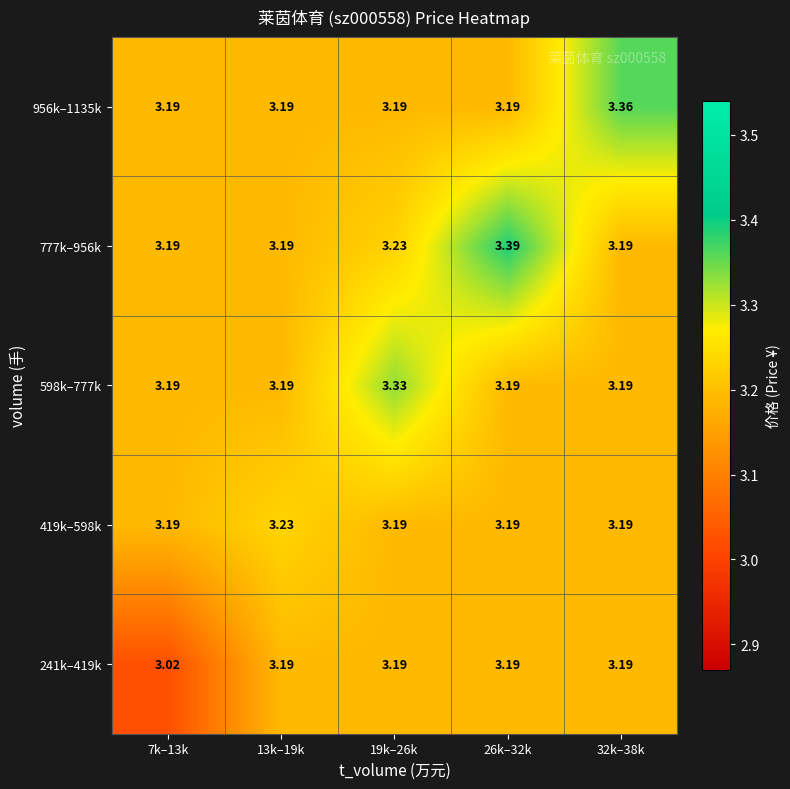

How many distinct data groups are displayed?

5